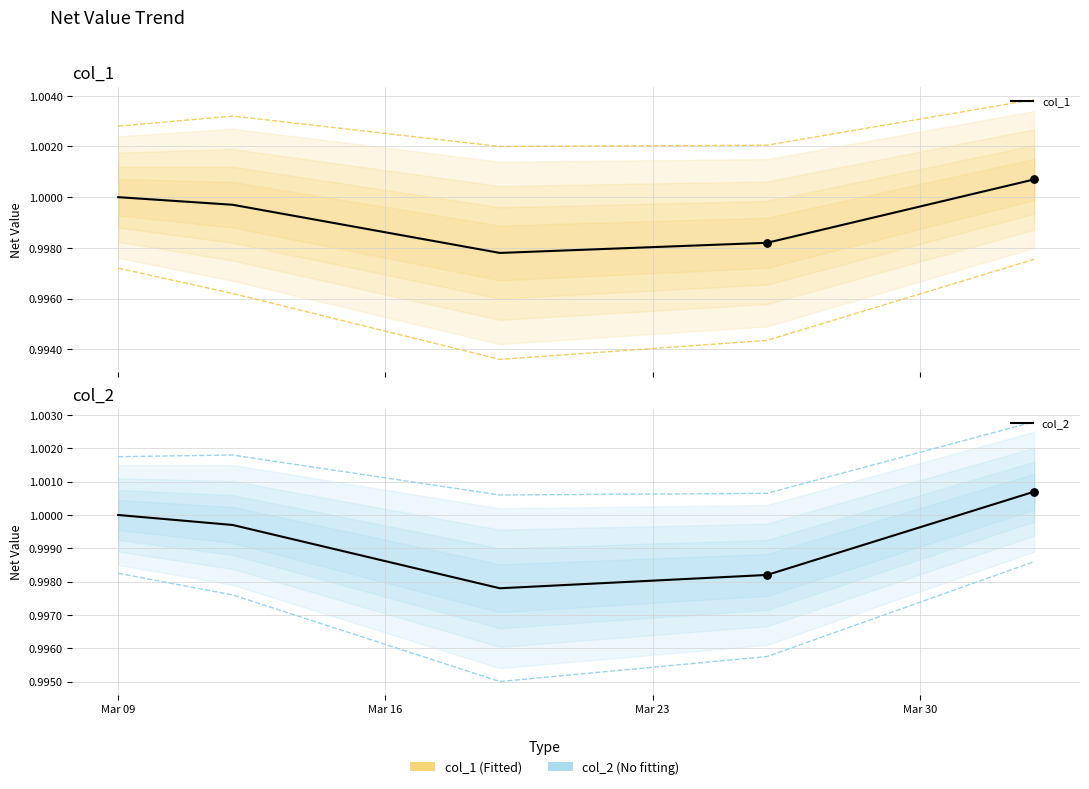

Which series reaches the minimum Y coordinate?

col_1